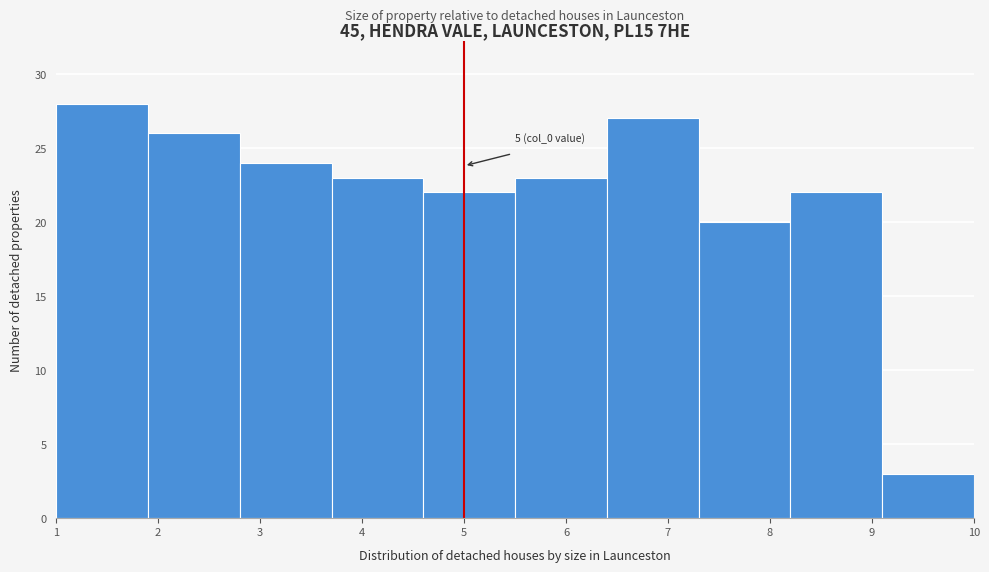

Over which range of the x-axis is the bar tallest?

1.0 to 1.9